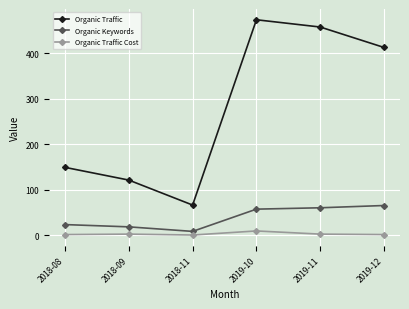

Count the number of categories in the chart.

6